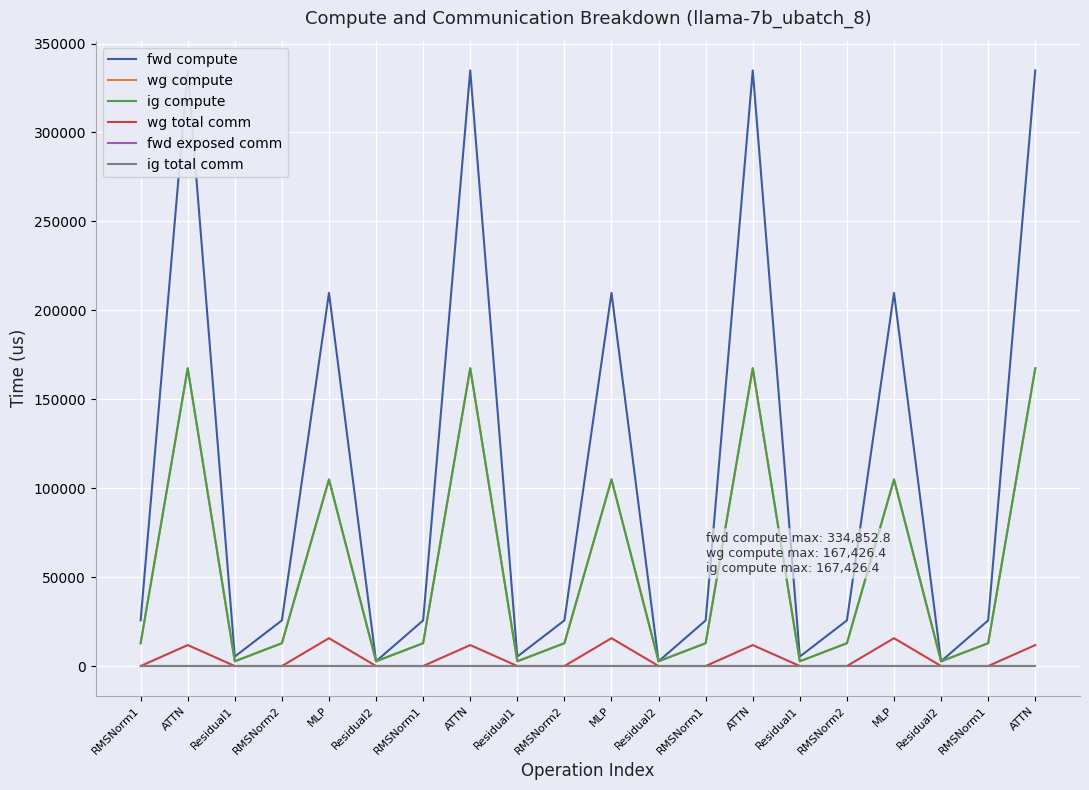

True or false: wg total comm and ig total comm intersect in this chart.

False